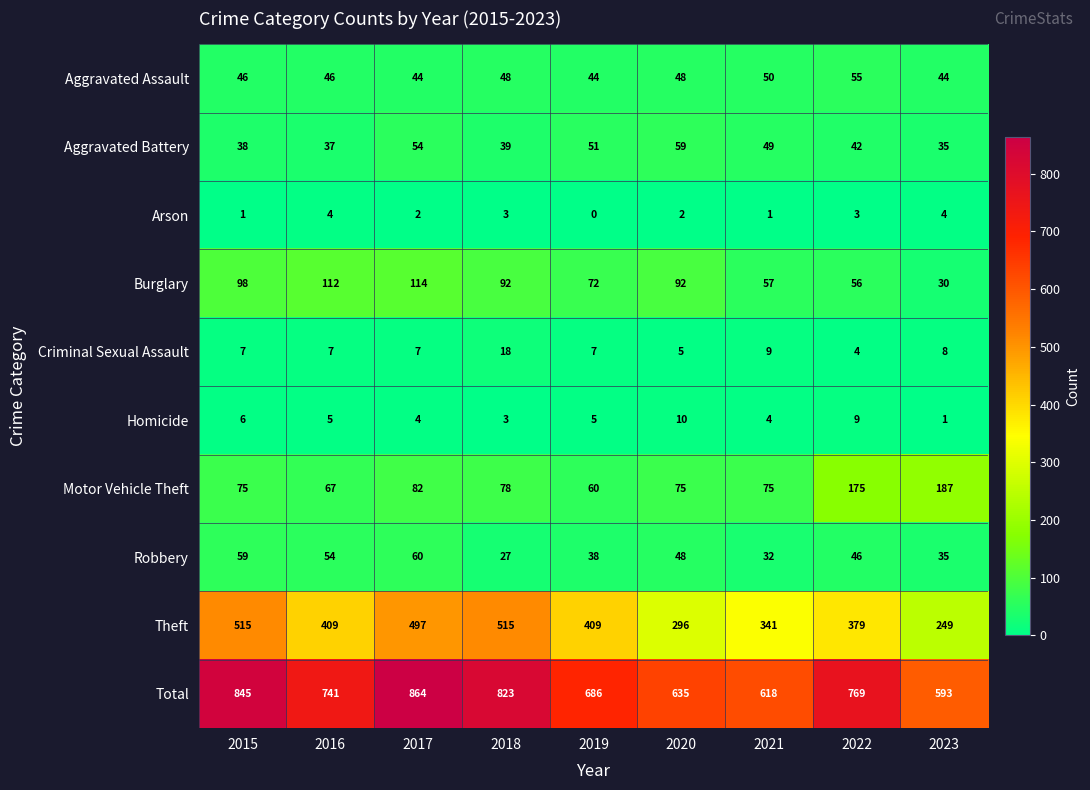

True or false: Aggravated Battery has a value of 51 at 2019.

True